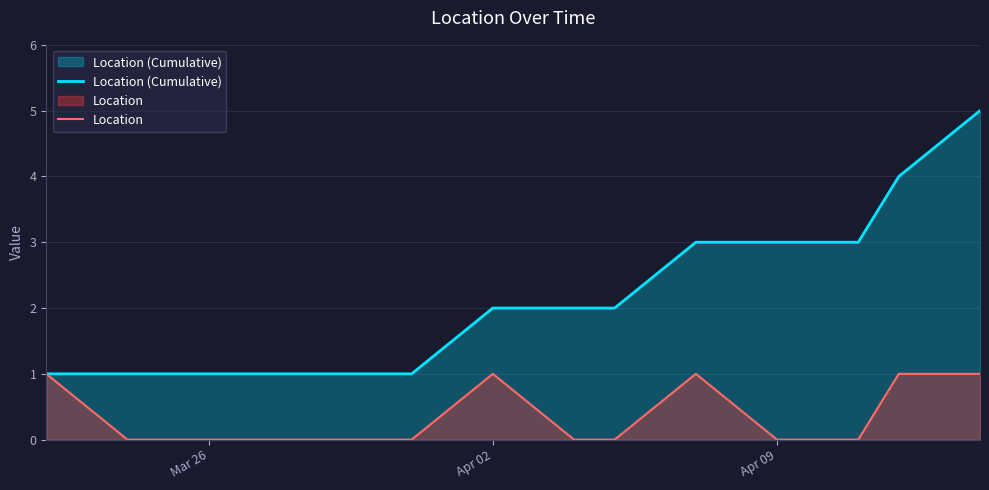

True or false: Location and Location (Cumulative) intersect in this chart.

False